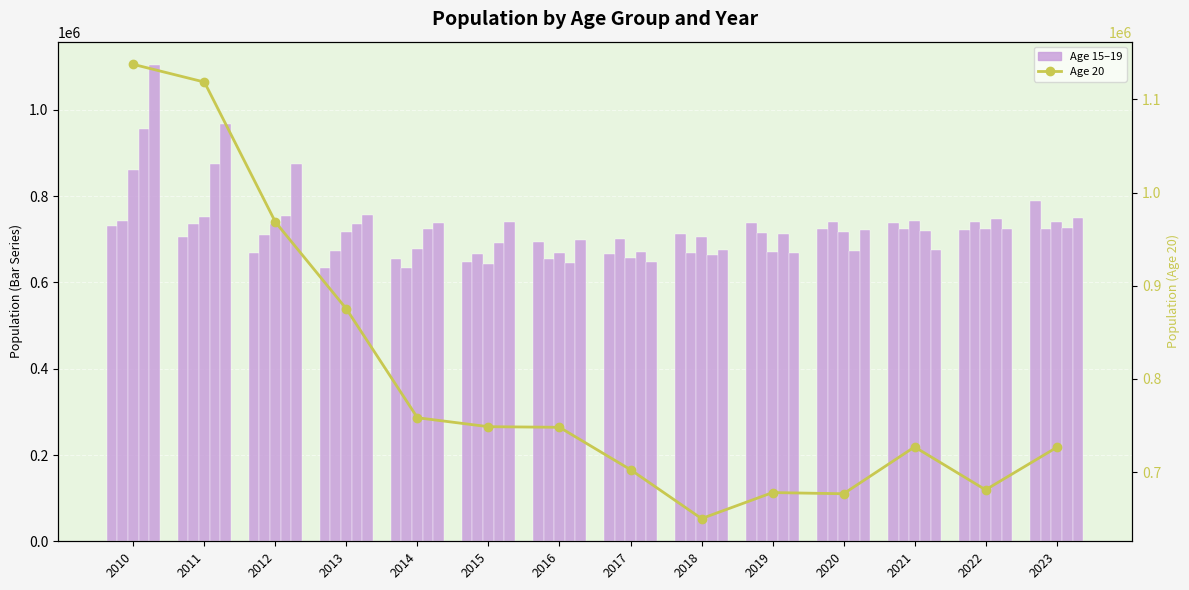

What is the difference between the maximum and minimum values in the Age 15 series?

155950